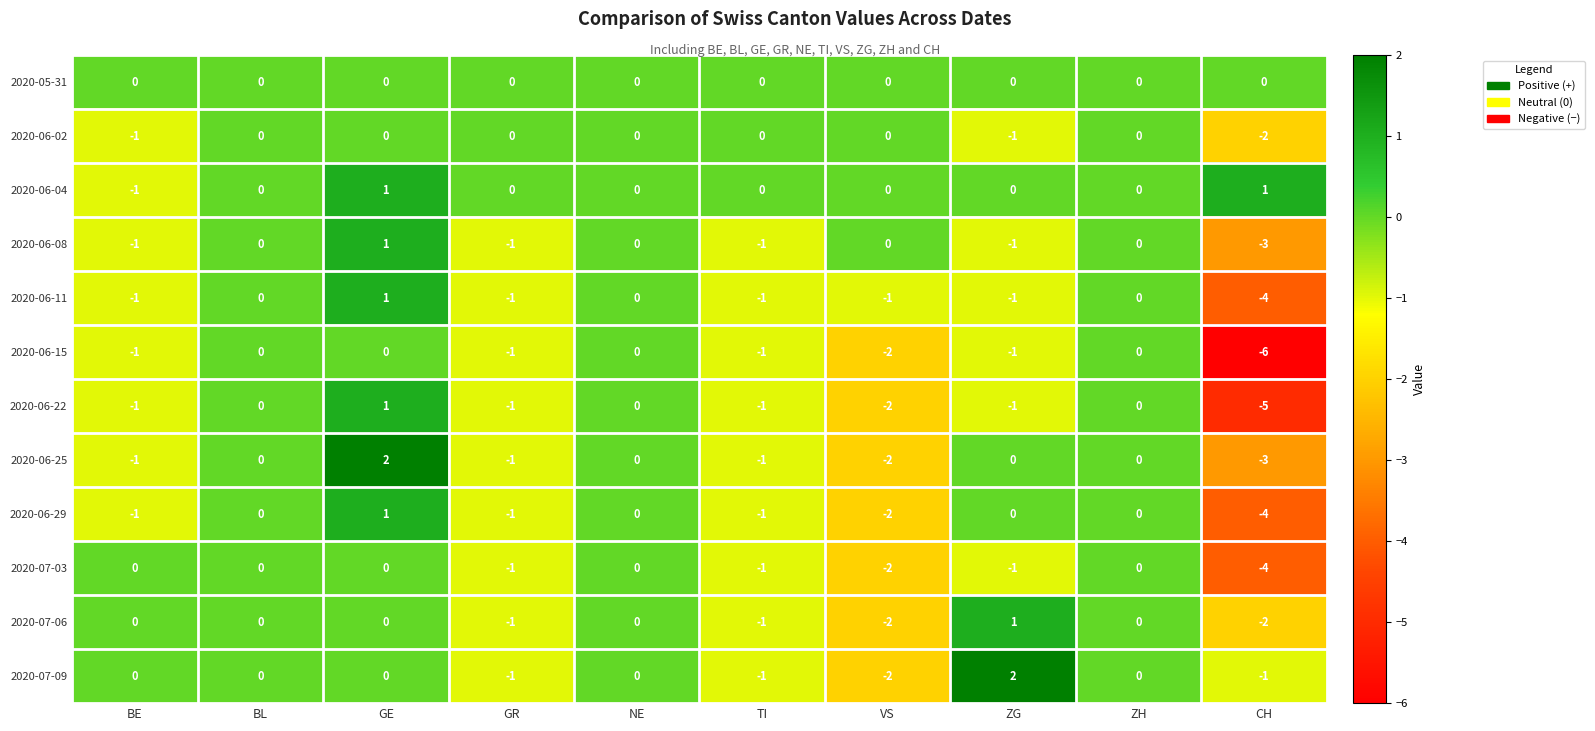

Is the value of 2020-06-15 at ZG greater than the value of 2020-07-03 at GE?

No